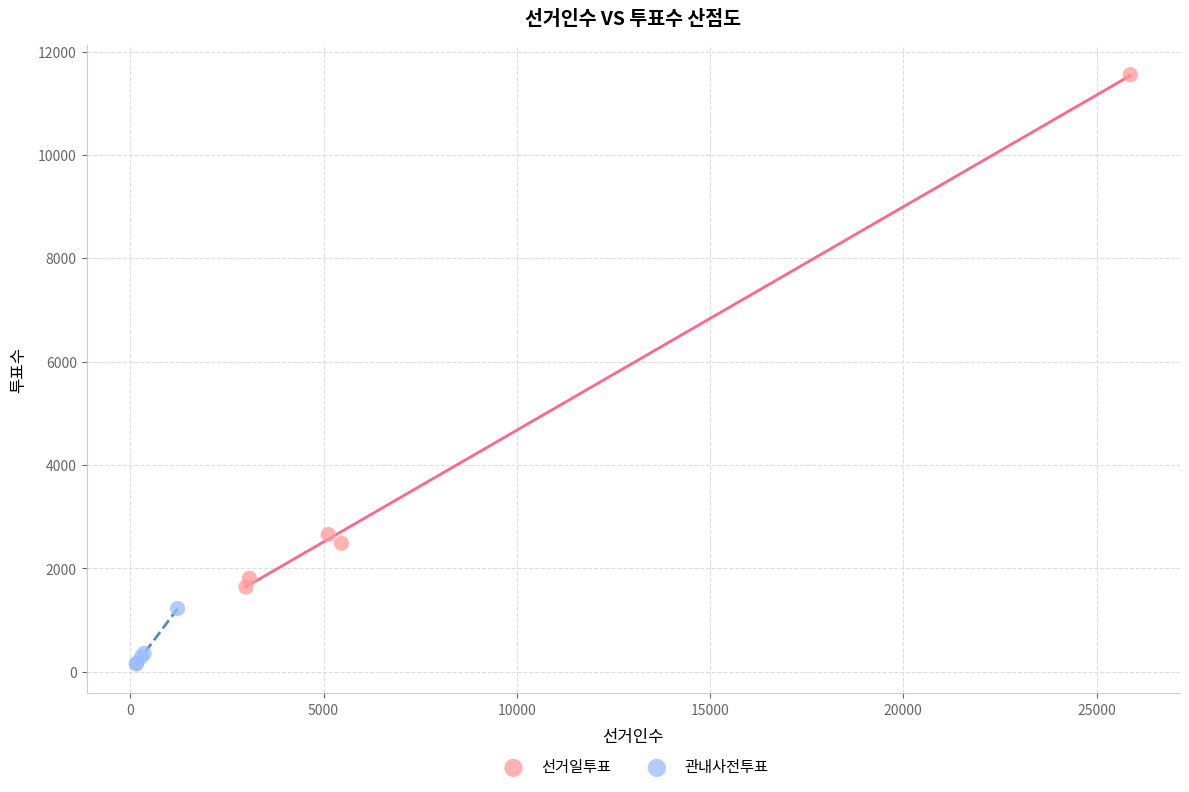

Which series reaches the maximum Y coordinate?

선거일투표